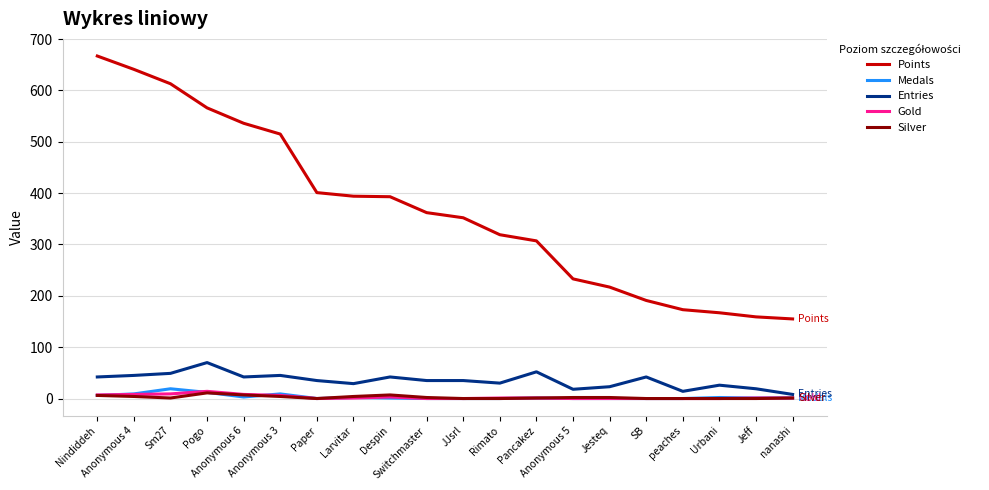

What is the maximum value for Medals?

19